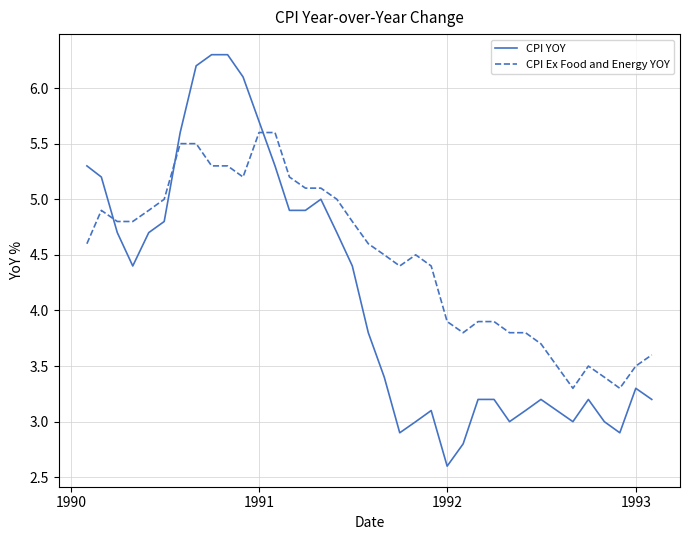

What is the difference between the maximum and minimum values in the CPI Ex Food and Energy YOY series?

2.3